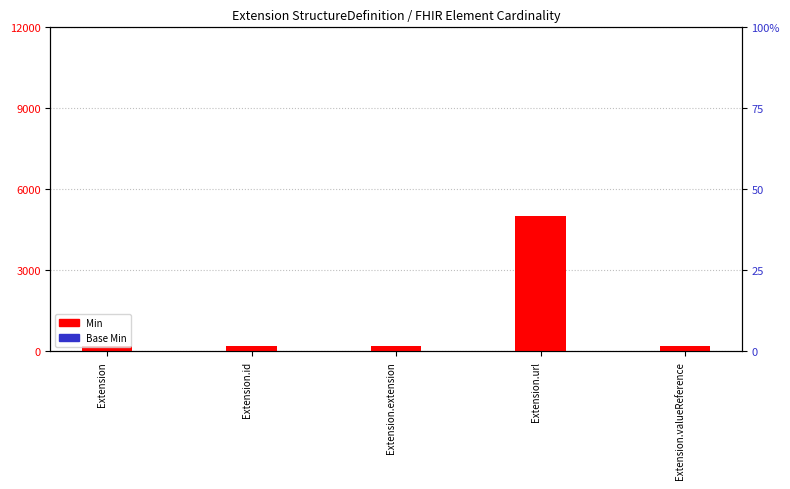

What are all the series names shown in the legend?

Min, Base Min